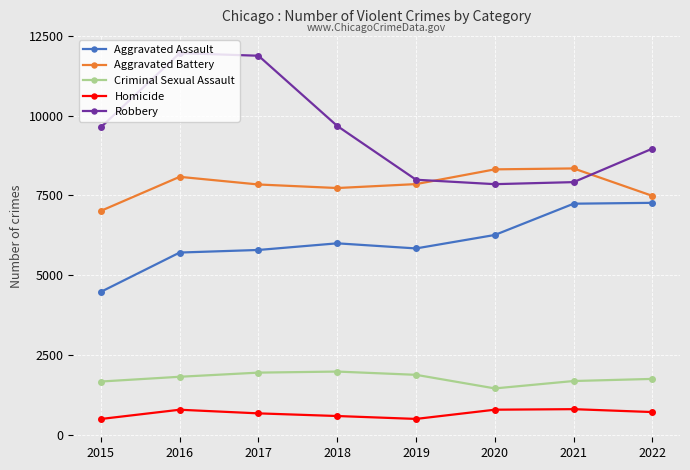

Count the number of categories in the chart.

8